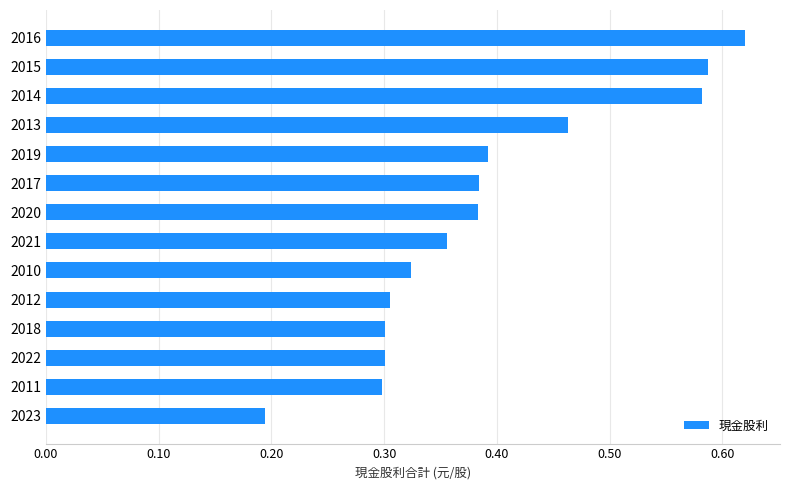

What is the change in value from 2023 to 2018?

+0.1